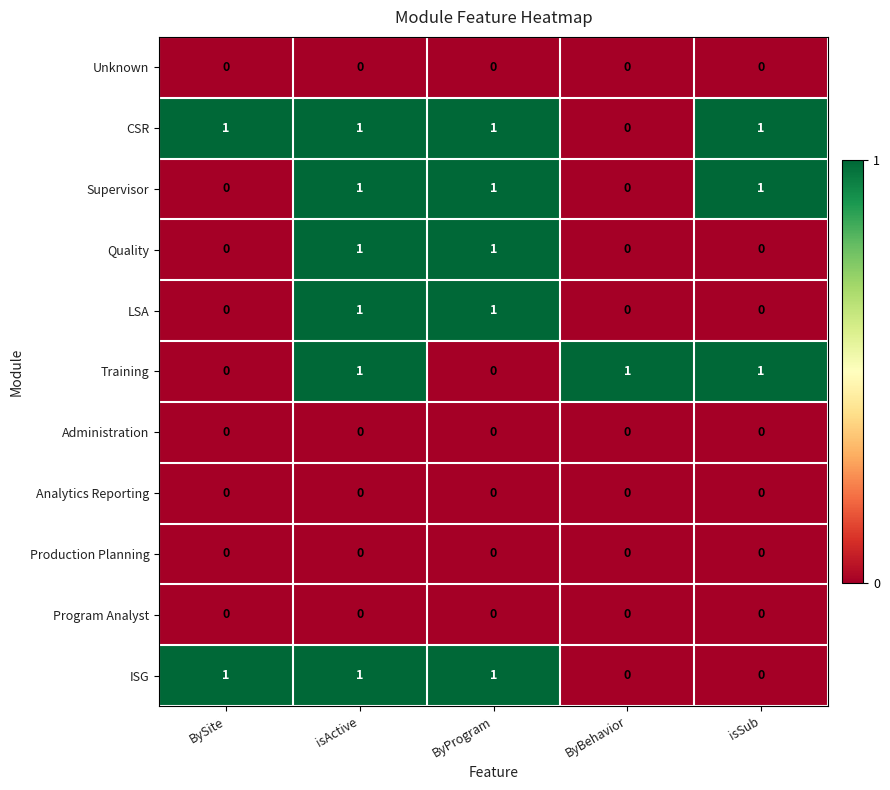

True or false: Unknown has a value of 0 at BySite.

True